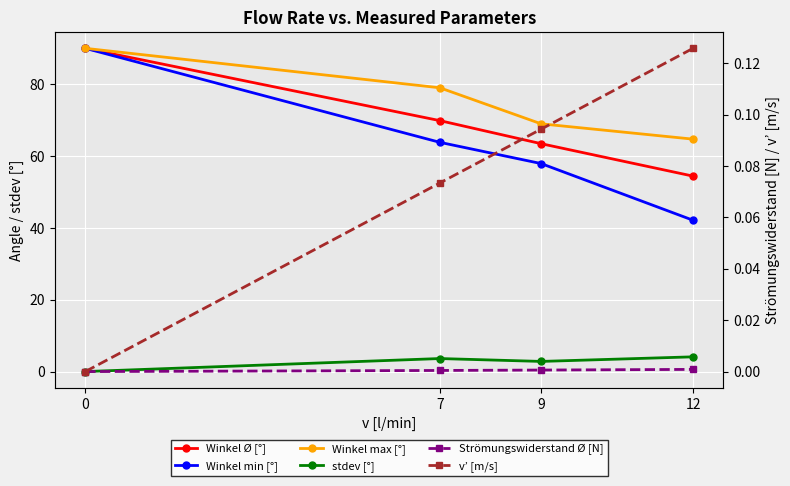

Reading right to left, list all the values displayed in this chart.

Winkel Ø [°]: 12=54.4	9=63.4	7=69.9	0=90.0
Winkel min [°]: 12=42.1	9=57.9	7=63.8	0=90.0
Winkel max [°]: 12=64.7	9=69.0	7=79.0	0=90.0
stdev [°]: 12=4.1	9=2.8	7=3.6	0=0.0
Strömungswiderstand Ø [N]: 12=0.0	9=0.0	7=0.0	0=0.0
v’ [m/s]: 12=0.1	9=0.1	7=0.1	0=0.0